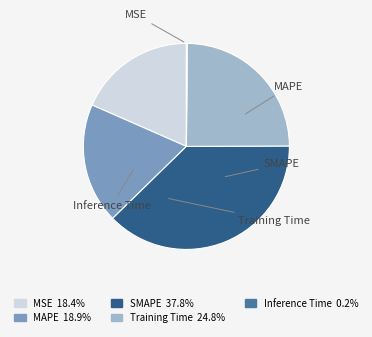

Does Training Time account for over 50% of the chart?

No